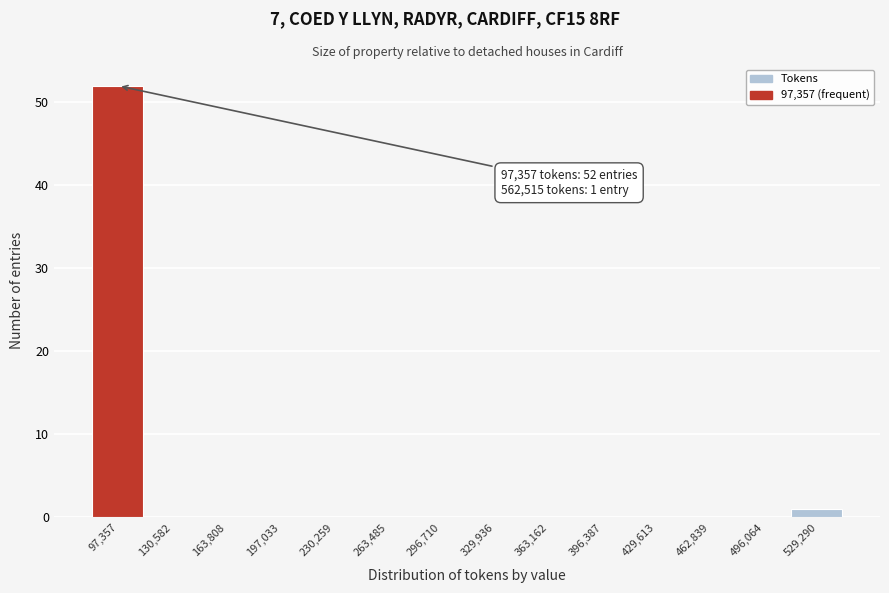

Reading left to right, transcribe all the data shown in this chart.

97,357=52	130,582=0	163,808=0	197,033=0	230,259=0	263,485=0	296,710=0	329,936=0	363,162=0	396,387=0	429,613=0	462,839=0	496,064=0	529,290=1